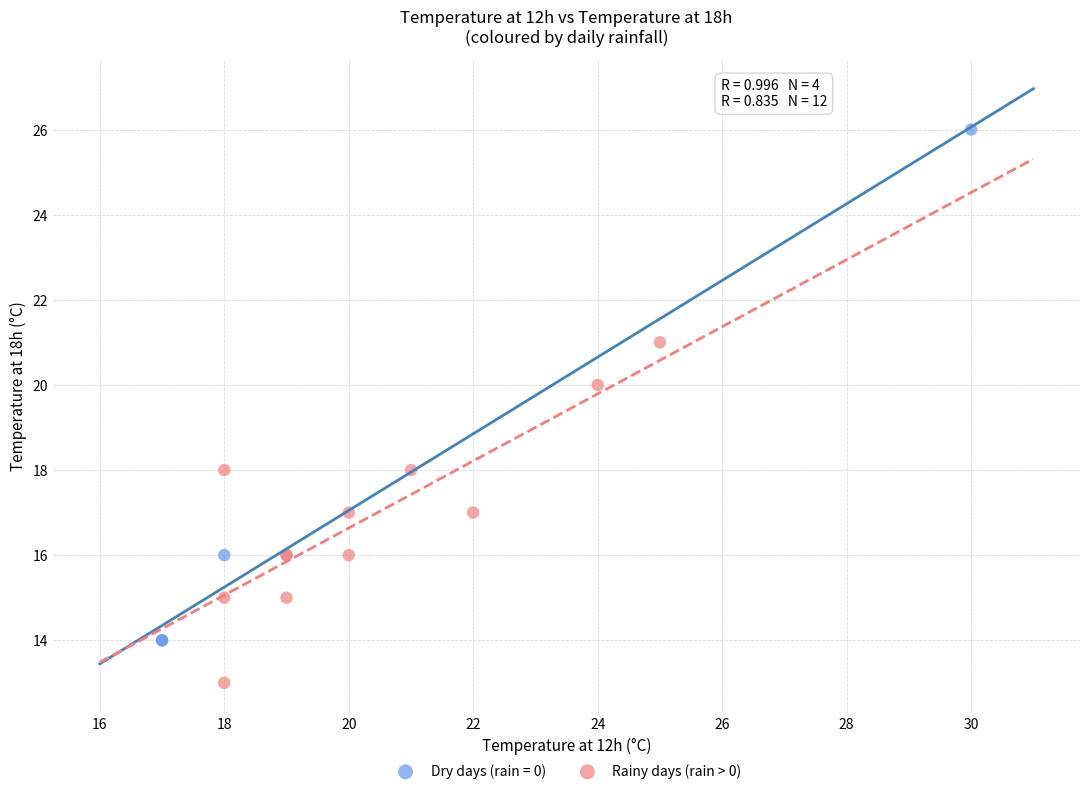

Which series reaches the maximum Y coordinate?

Dry days (rain = 0)